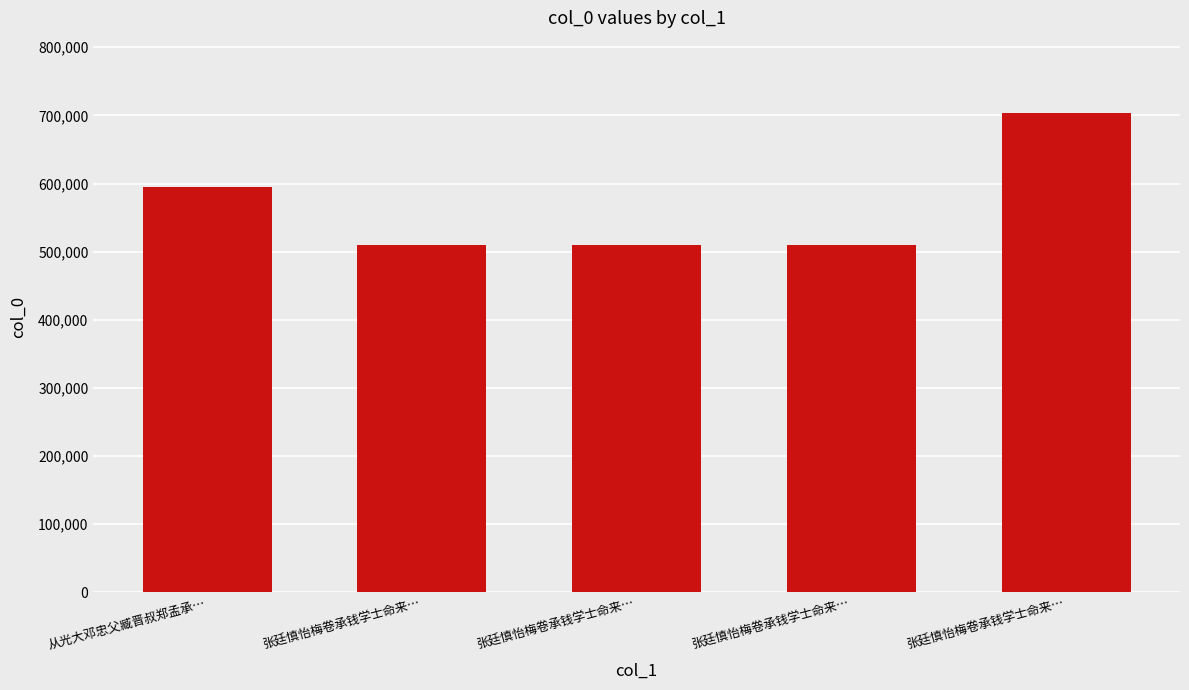

What is the label of the 1st bar from the right?

张廷慎怡梅卷承钱学士命来…